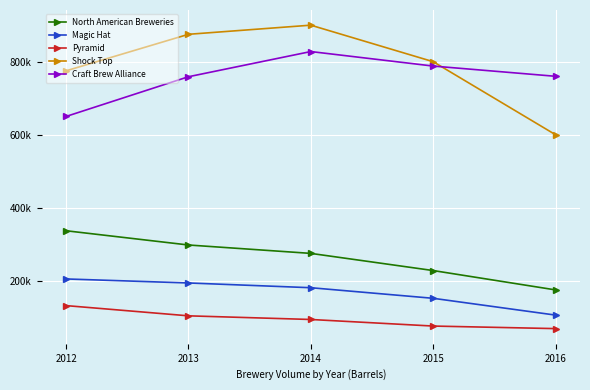

What is the greatest value displayed?

900000